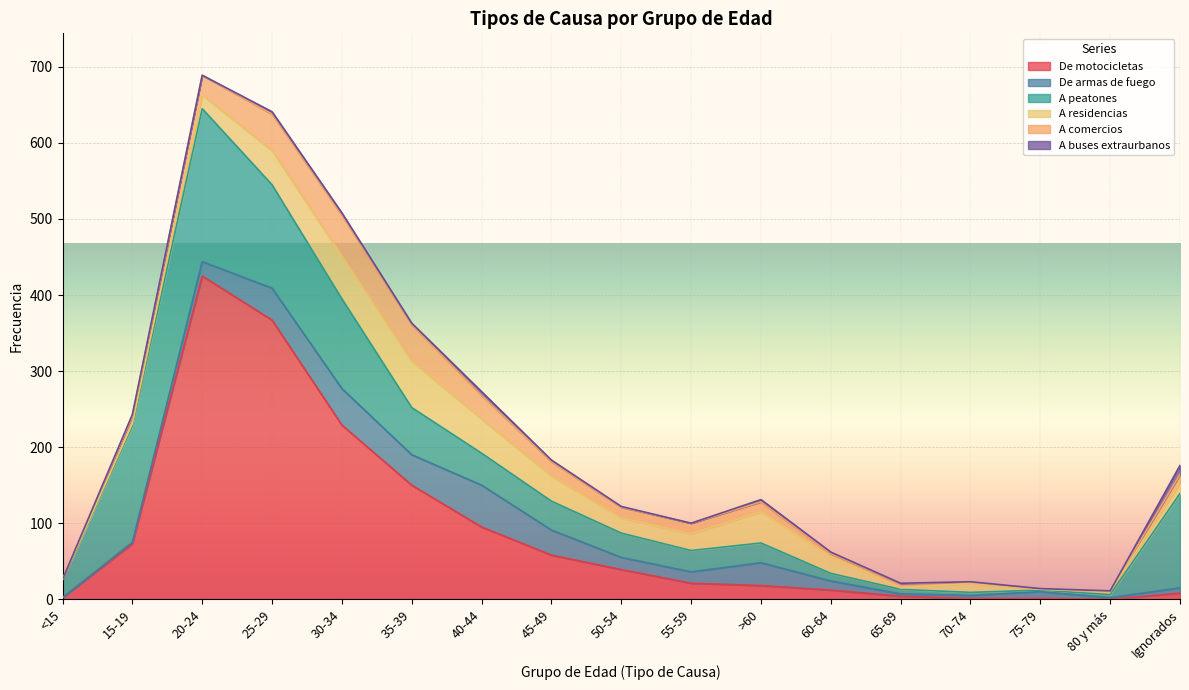

Does the chart display data point markers on the line(s)?

No